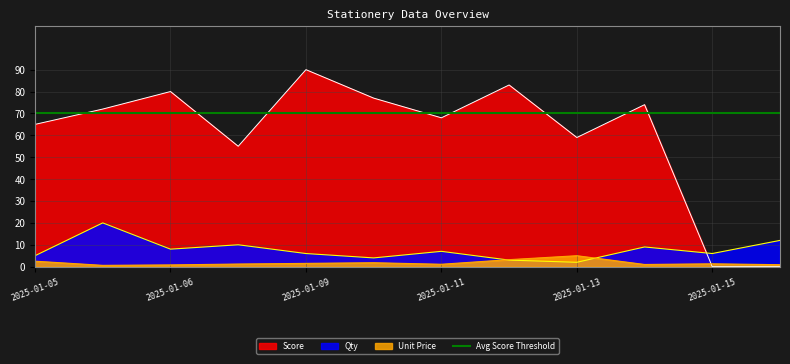

At how many categories does at least one series exceed 18?

10